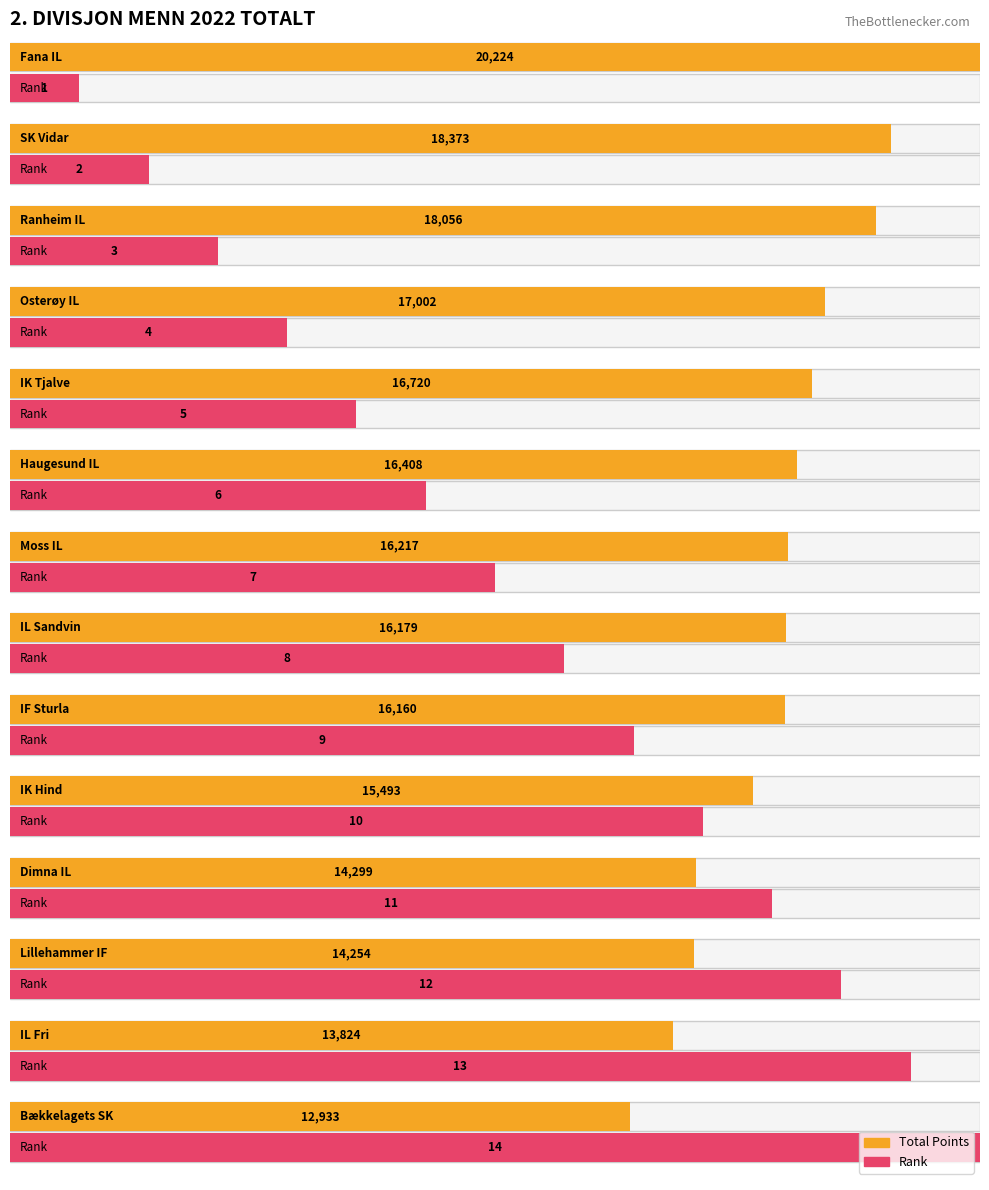

Rank the series by their average value, from highest to lowest.

Total Points, Rank